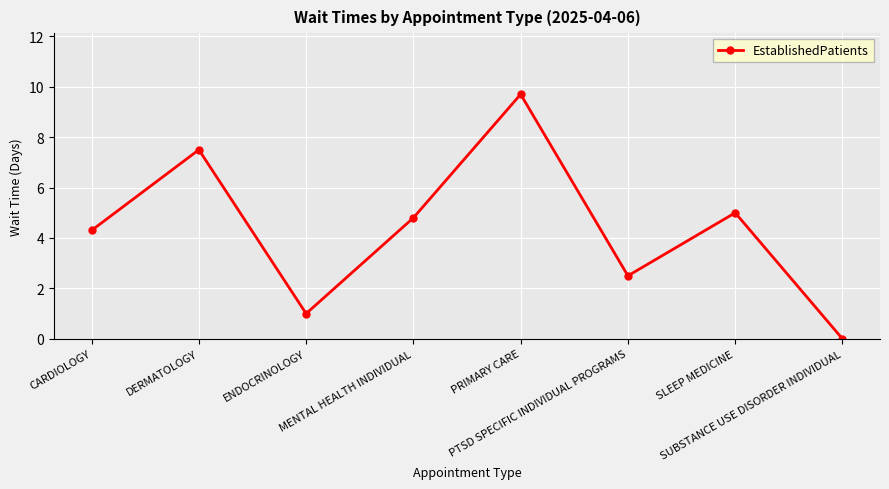

The value at PRIMARY CARE is 6.0. True or false?

False